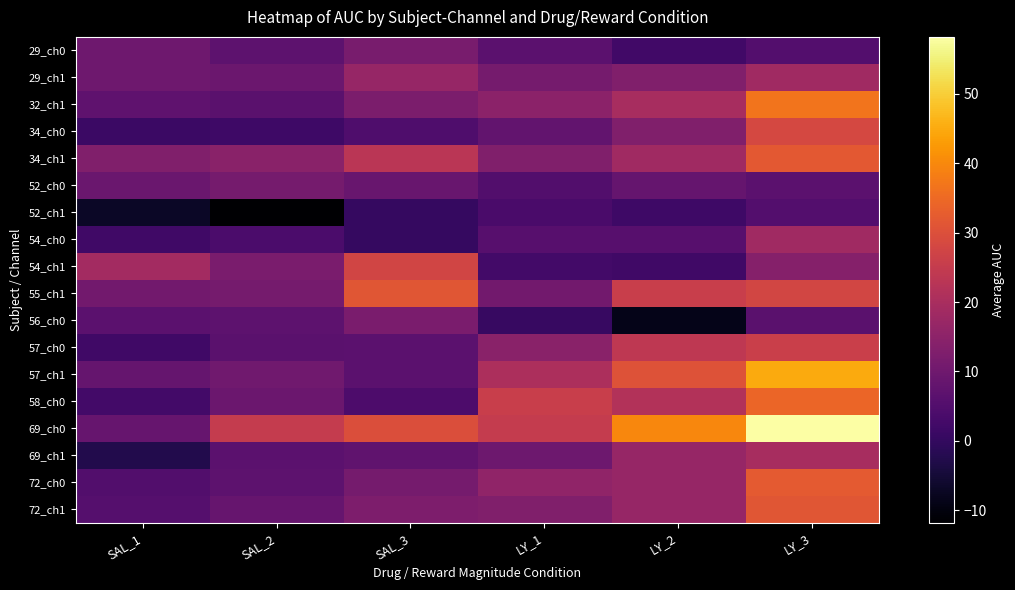

How many distinct data groups are displayed?

18